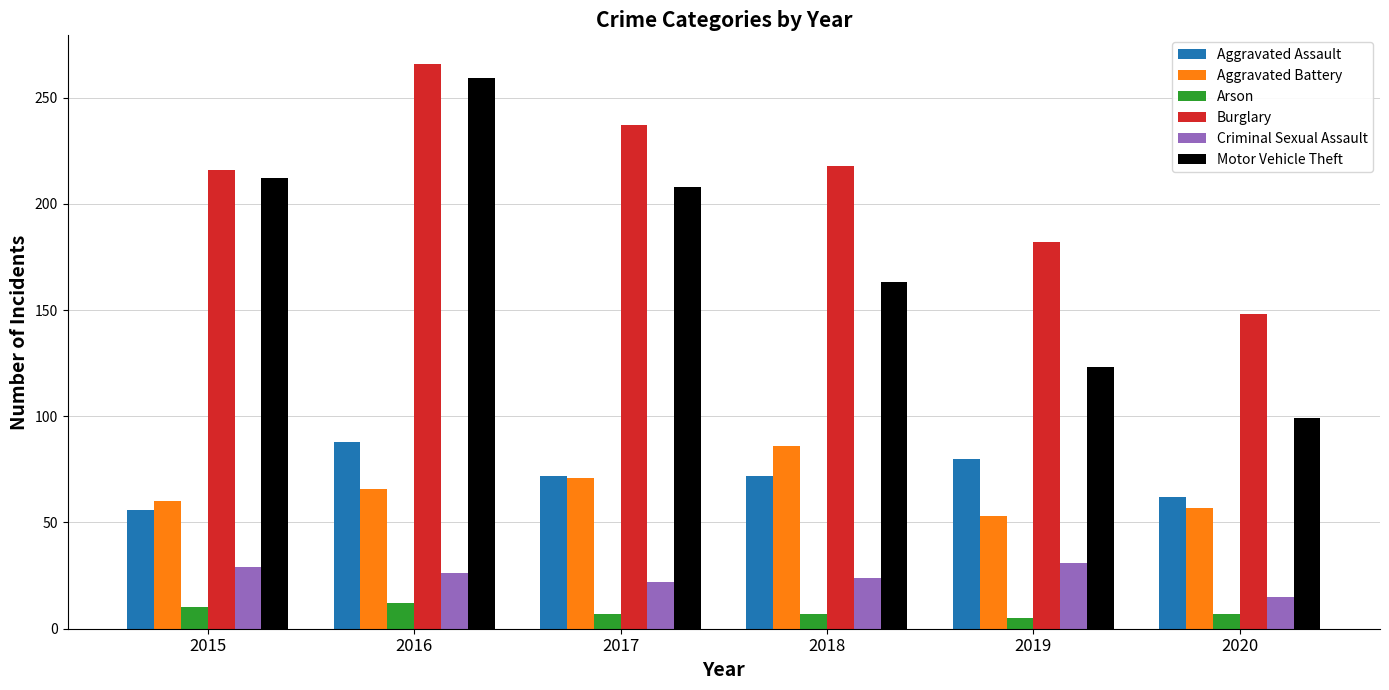

Count the Arson values in the range 7 to 10.

4